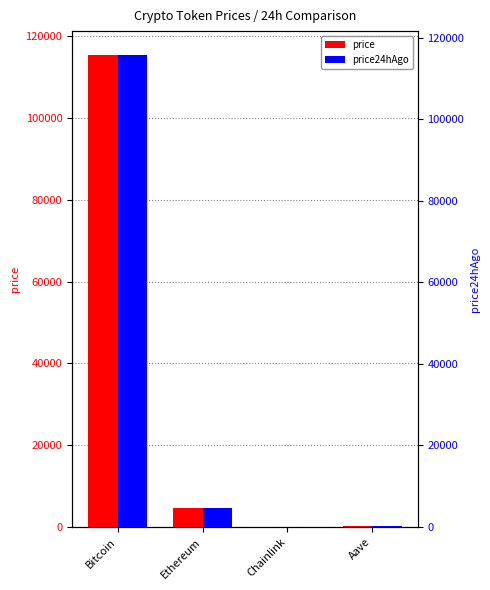

Which series has the widest spread of values?

price24hAgo